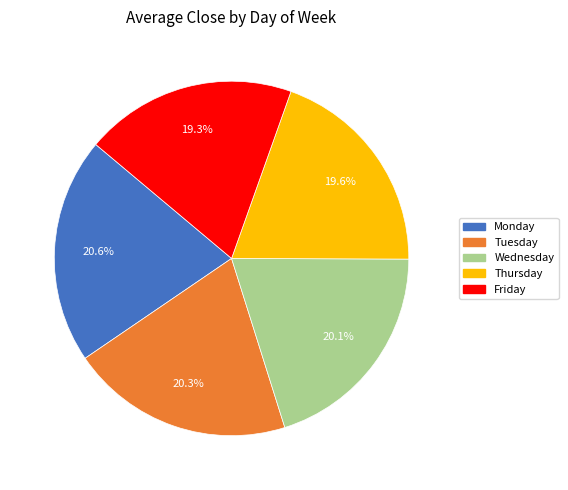

To the nearest percent, what is the difference between the largest and smallest slice percentages?

1%